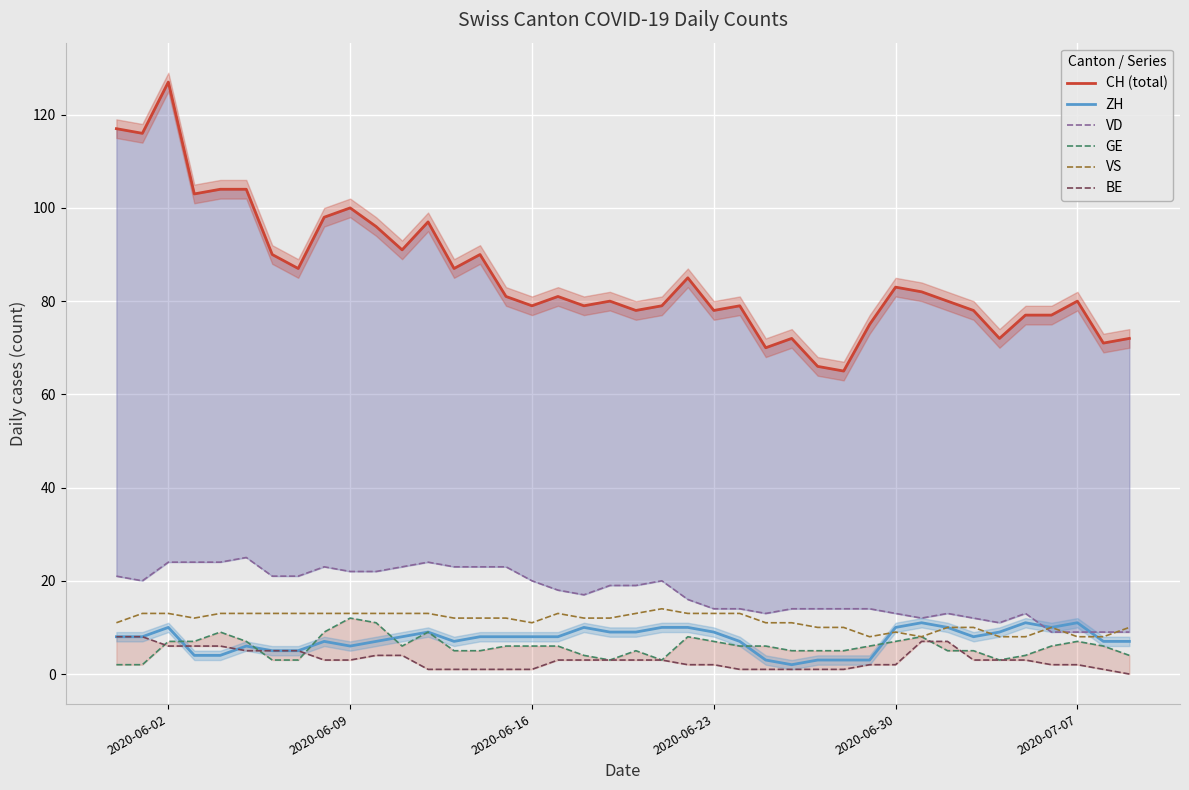

How many times do BE and GE cross each other?

5